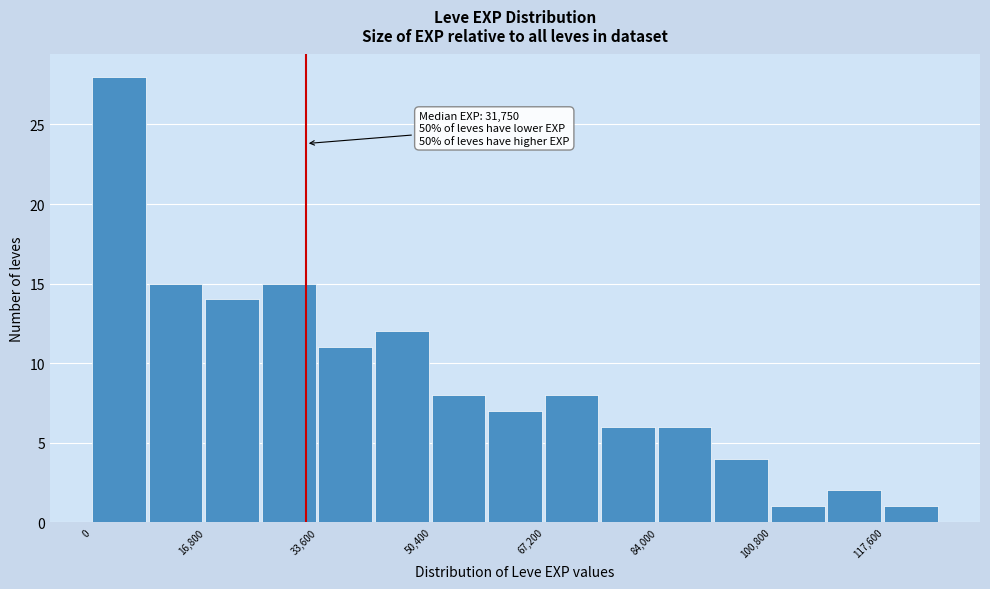

Over which range of the x-axis is the bar tallest?

0 to 8400